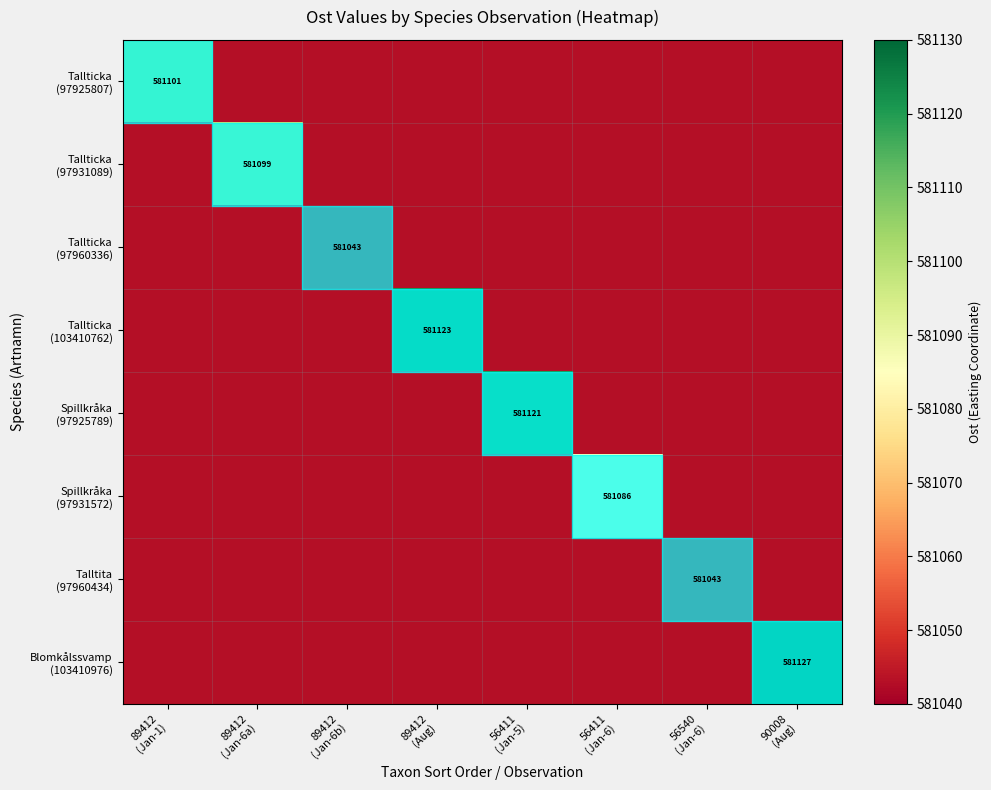

The Spillkråka (97925789) series shows 1003965.0 at 56540 (Jan-6). True or false?

False